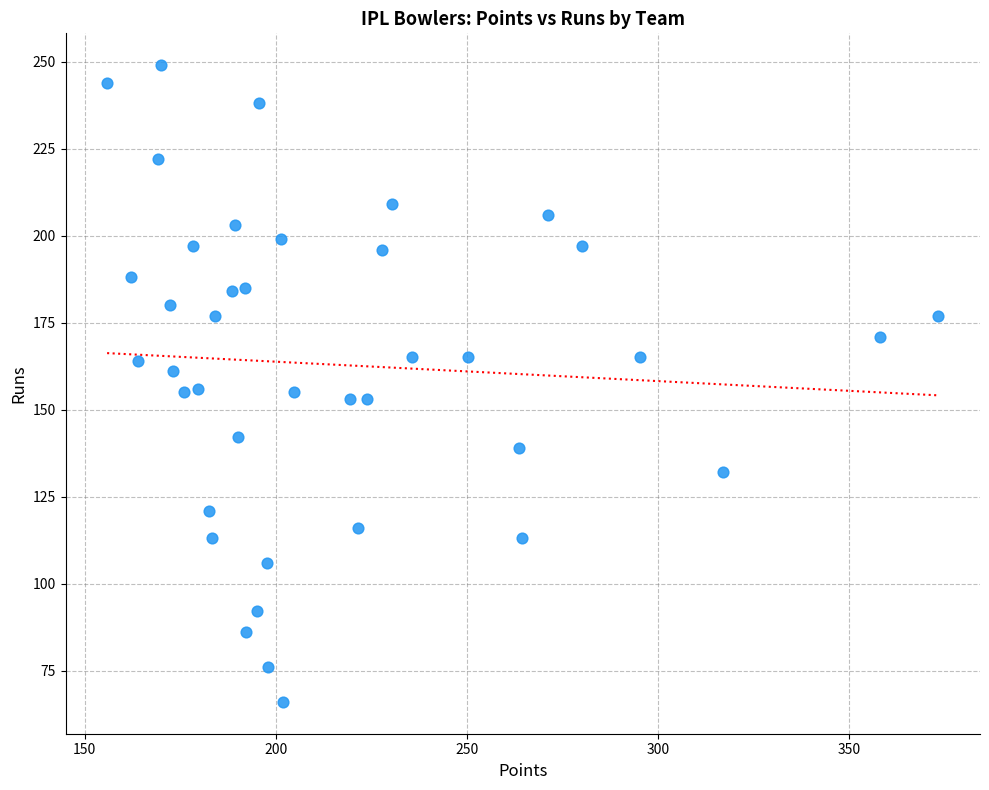

What is the range of Y values (max minus min)?

183